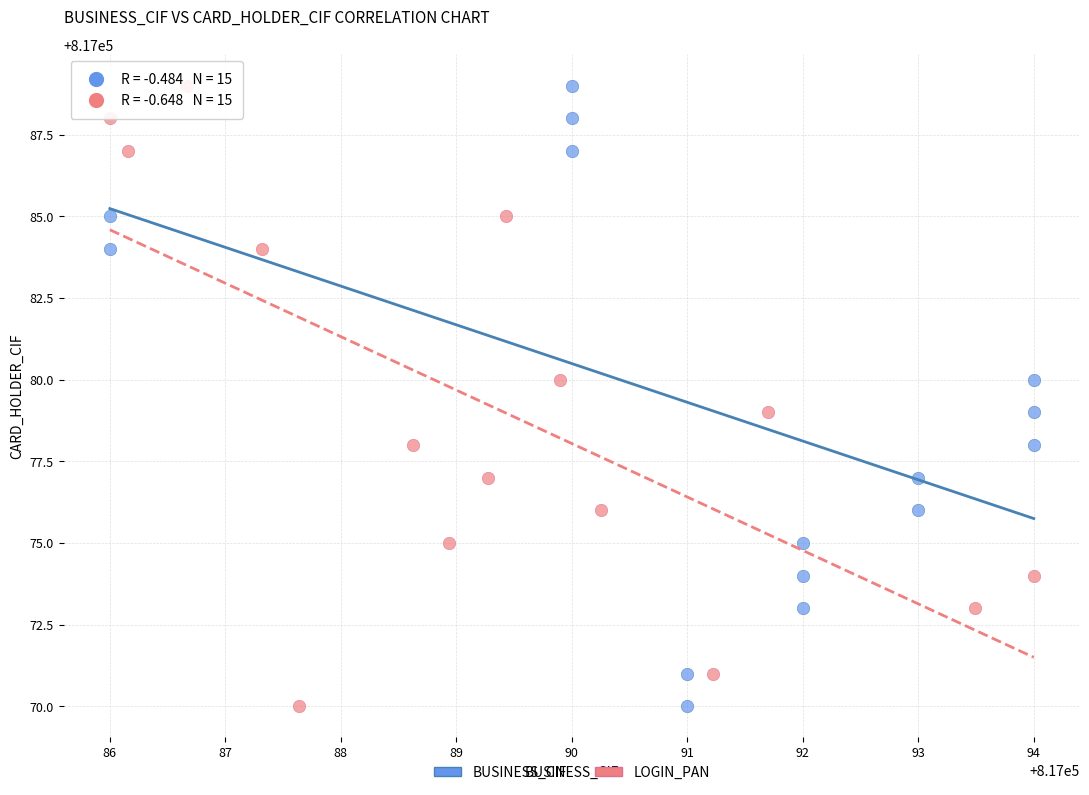

What are all the series names shown in the legend?

BUSINESS_CIF, LOGIN_PAN